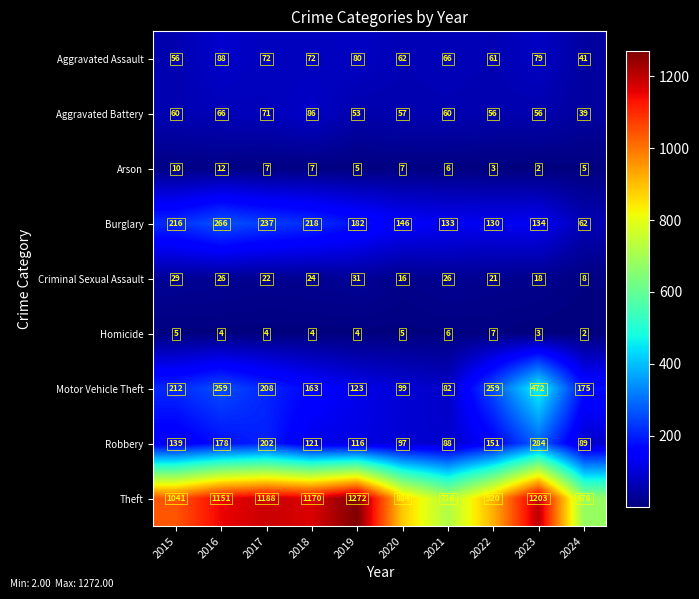

Count the number of categories in the chart.

10